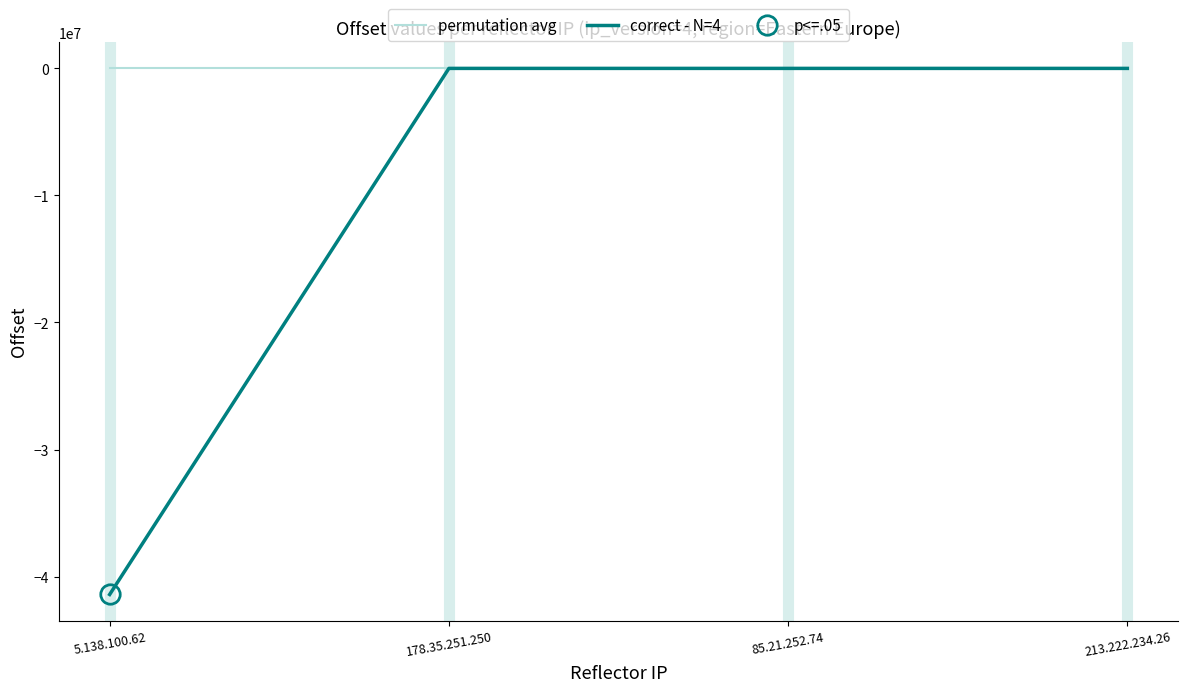

Count the number of data series in this chart.

2